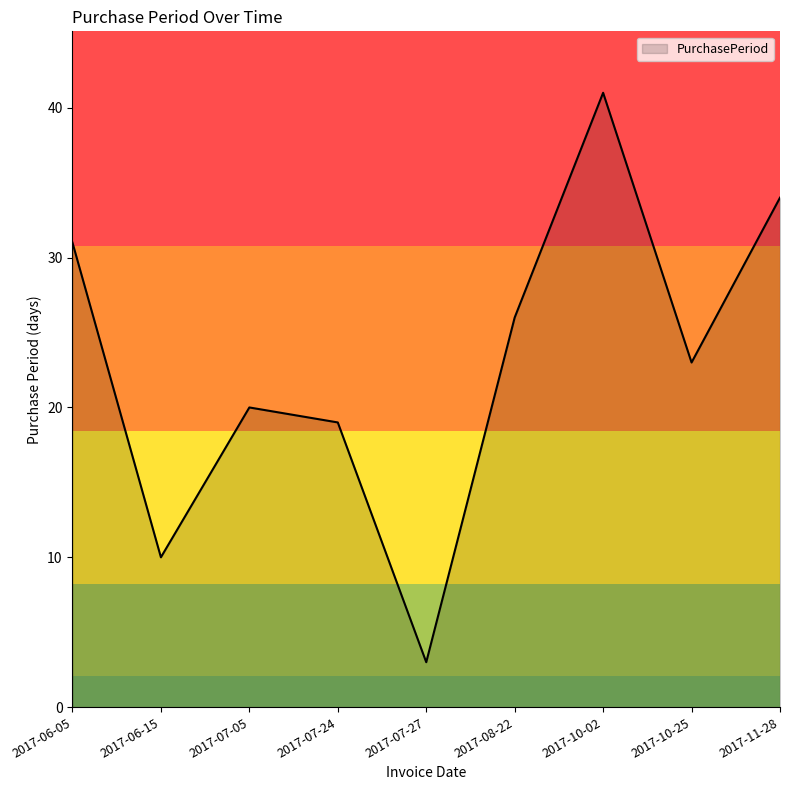

What is the average value?

23